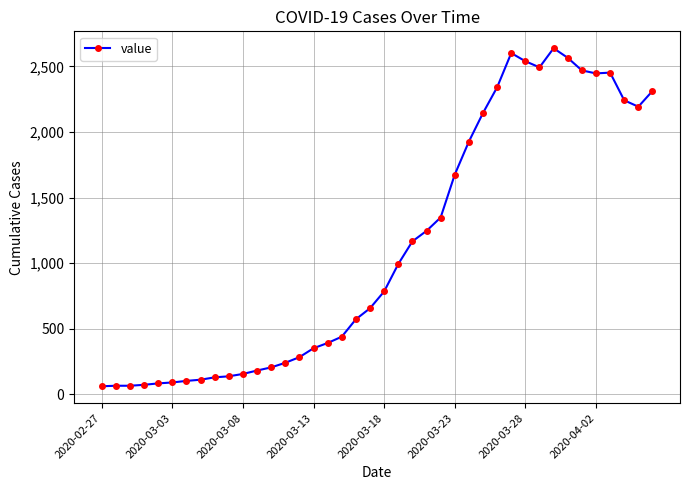

True or false: there are more than 2 points higher than both neighbors.

True